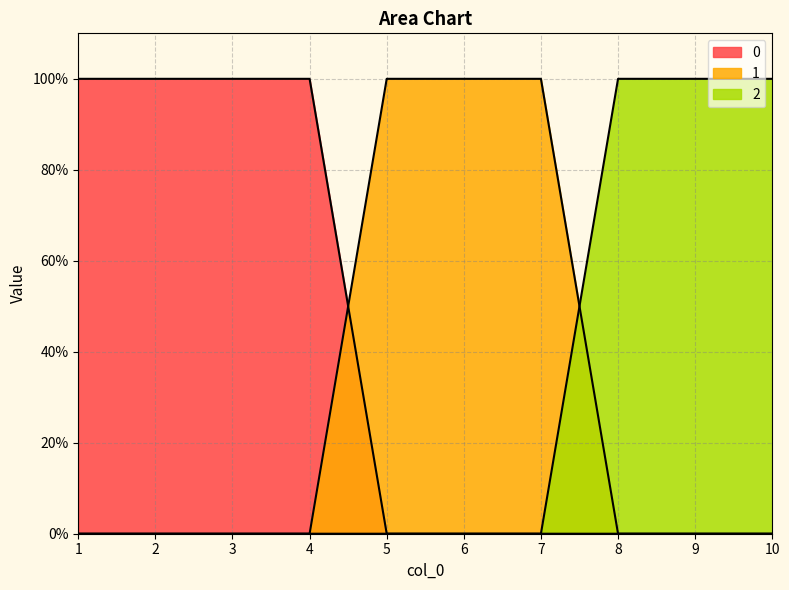

Reading left to right, what are all the values shown in this chart?

0: 1	1	1	1	0	0	0	0	0	0
1: 0	0	0	0	1	1	1	0	0	0
2: 0	0	0	0	0	0	0	1	1	1